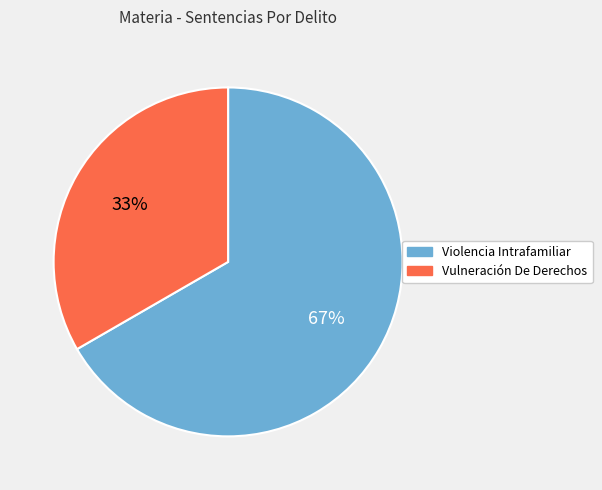

Do Vulneración De Derechos and Violencia Intrafamiliar together represent more than half of the pie?

Yes